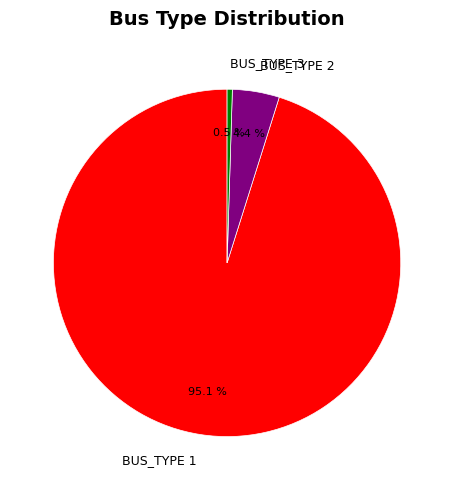

What percentage do BUS_TYPE 1 and BUS_TYPE 3 together represent?

95.6%